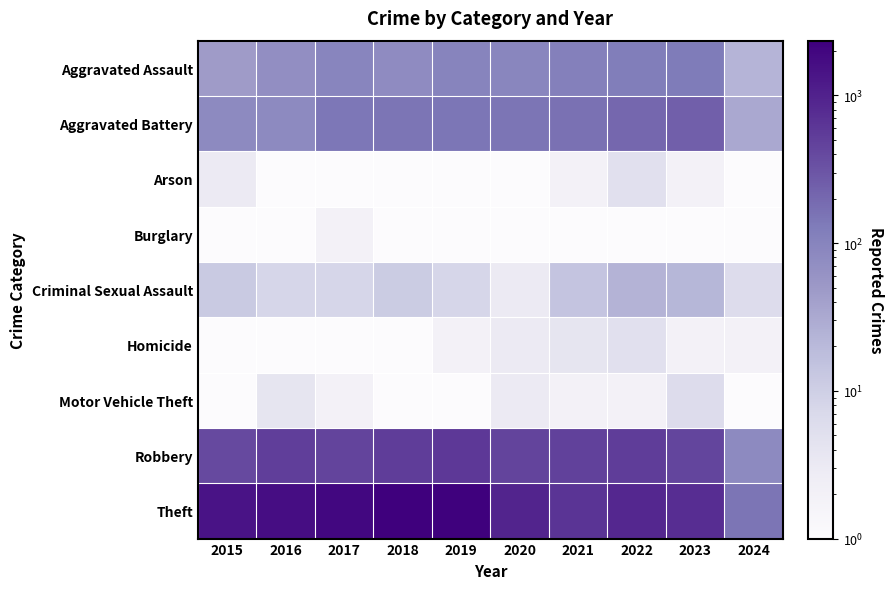

Reading right to left, what are all the values shown in this chart?

Aggravated Assault: 2024=23.0	2023=130.0	2022=121.0	2021=110.0	2020=94.0	2019=98.0	2018=77.0	2017=95.0	2016=71.0	2015=46.0
Aggravated Battery: 2024=32.0	2023=244.0	2022=202.0	2021=163.0	2020=150.0	2019=148.0	2018=152.0	2017=142.0	2016=82.0	2015=82.0
Arson: 2024=0.1	2023=2.0	2022=5.0	2021=2.0	2020=1.0	2019=1.0	2018=1.0	2017=0.1	2016=0.1	2015=3.0
Burglary: 2024=0.1	2023=0.1	2022=0.1	2021=1.0	2020=0.1	2019=1.0	2018=0.1	2017=2.0	2016=0.1	2015=0.1
Criminal Sexual Assault: 2024=6.0	2023=22.0	2022=24.0	2021=14.0	2020=3.0	2019=8.0	2018=11.0	2017=8.0	2016=8.0	2015=12.0
Homicide: 2024=2.0	2023=2.0	2022=5.0	2021=4.0	2020=3.0	2019=2.0	2018=1.0	2017=1.0	2016=1.0	2015=0.1
Motor Vehicle Theft: 2024=0.1	2023=6.0	2022=2.0	2021=2.0	2020=3.0	2019=1.0	2018=1.0	2017=2.0	2016=4.0	2015=1.0
Robbery: 2024=82.0	2023=440.0	2022=521.0	2021=484.0	2020=450.0	2019=591.0	2018=520.0	2017=446.0	2016=510.0	2015=395.0
Theft: 2024=153.0	2023=762.0	2022=880.0	2021=642.0	2020=930.0	2019=2230.0	2018=2342.0	2017=1896.0	2016=1676.0	2015=1429.0